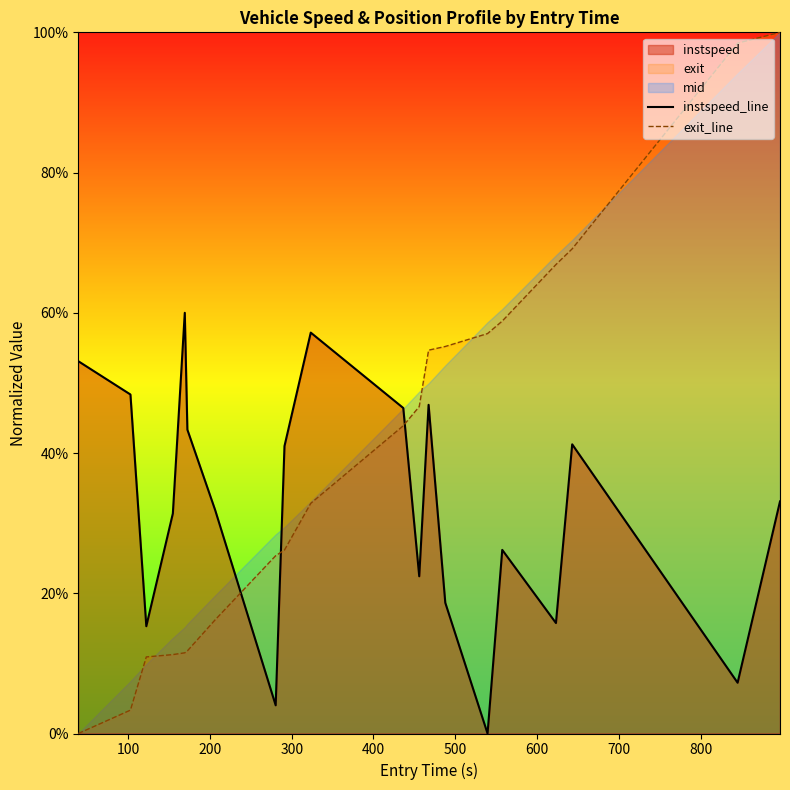

How many values in instspeed_line are above zero?

19